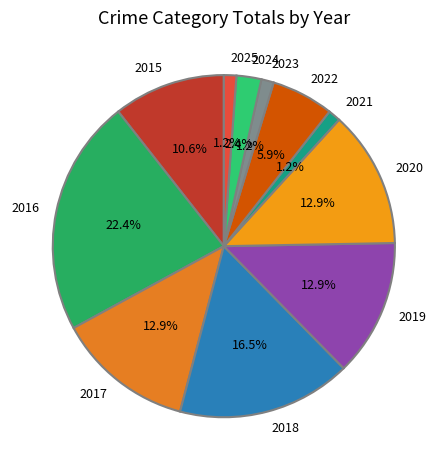

Which has a higher value, 2018 or 2021?

2018